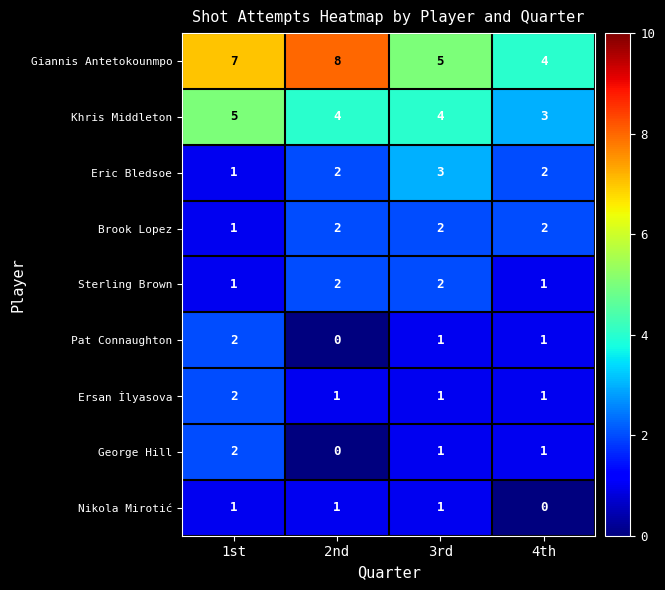

Which series has the widest spread of values?

Giannis Antetokounmpo